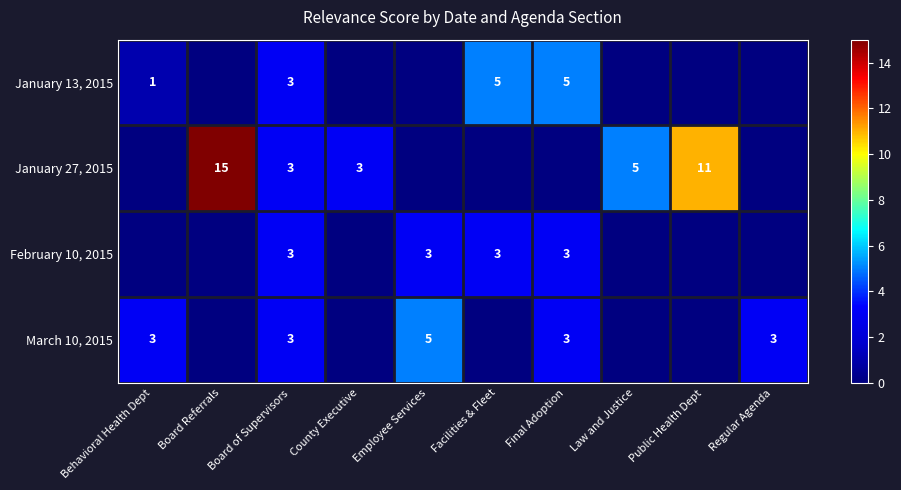

The February 10, 2015 series shows 3 at Final Adoption. True or false?

True